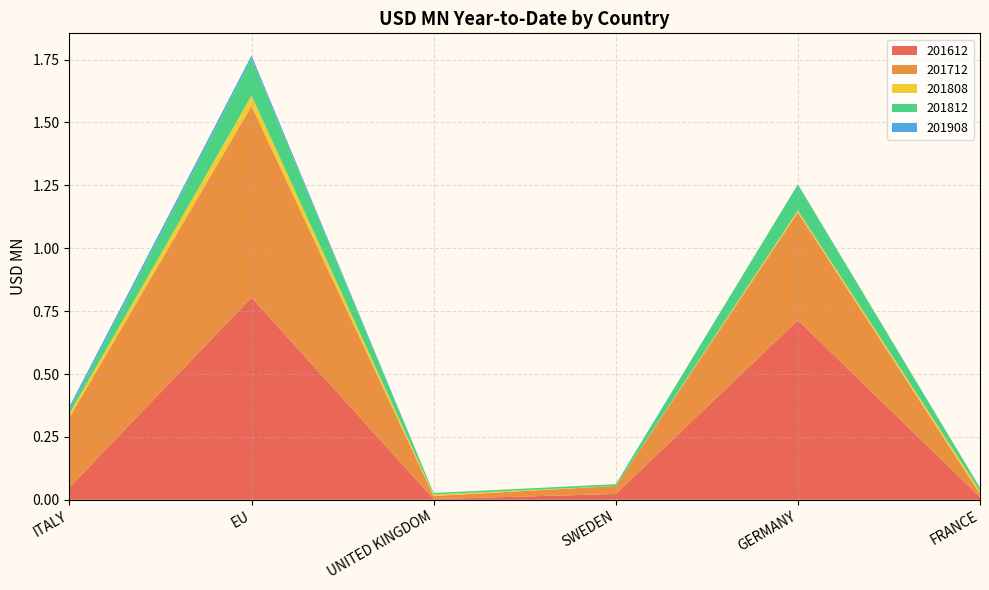

Reading right to left, transcribe all the data shown in this chart.

201612: FRANCE=0.0	GERMANY=0.7	SWEDEN=0.0	UNITED KINGDOM=0.0	EU=0.8	ITALY=0.0
201712: FRANCE=0.0	GERMANY=0.4	SWEDEN=0.0	UNITED KINGDOM=0.0	EU=0.8	ITALY=0.3
201808: FRANCE=0.0	GERMANY=0.0	SWEDEN=0.0	UNITED KINGDOM=0.0	EU=0.0	ITALY=0.0
201812: FRANCE=0.0	GERMANY=0.1	SWEDEN=0.0	UNITED KINGDOM=0.0	EU=0.1	ITALY=0.0
201908: FRANCE=0.0	GERMANY=0.0	SWEDEN=0.0	UNITED KINGDOM=0.0	EU=0.0	ITALY=0.0